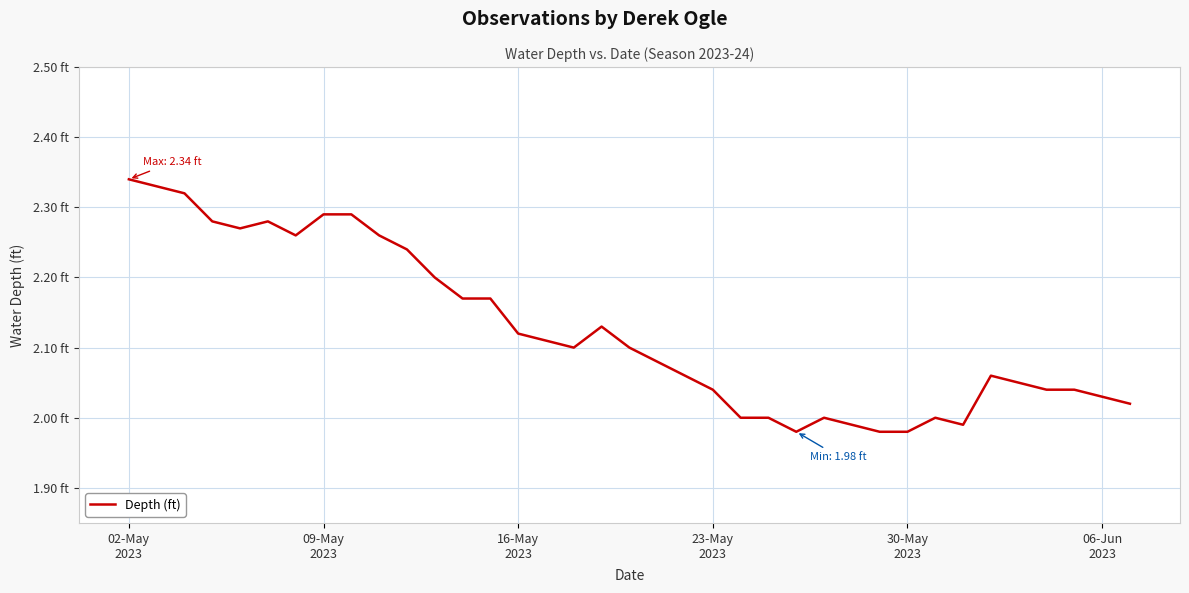

Is this an area chart (filled region under the line)?

No